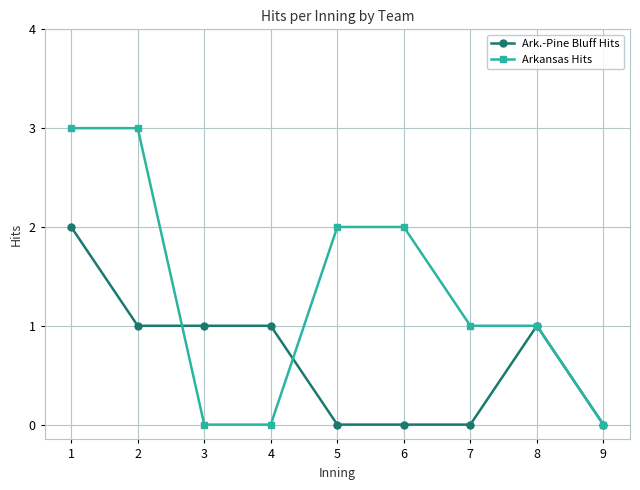

Rank the series by their average value, from lowest to highest.

Ark.-Pine Bluff Hits, Arkansas Hits